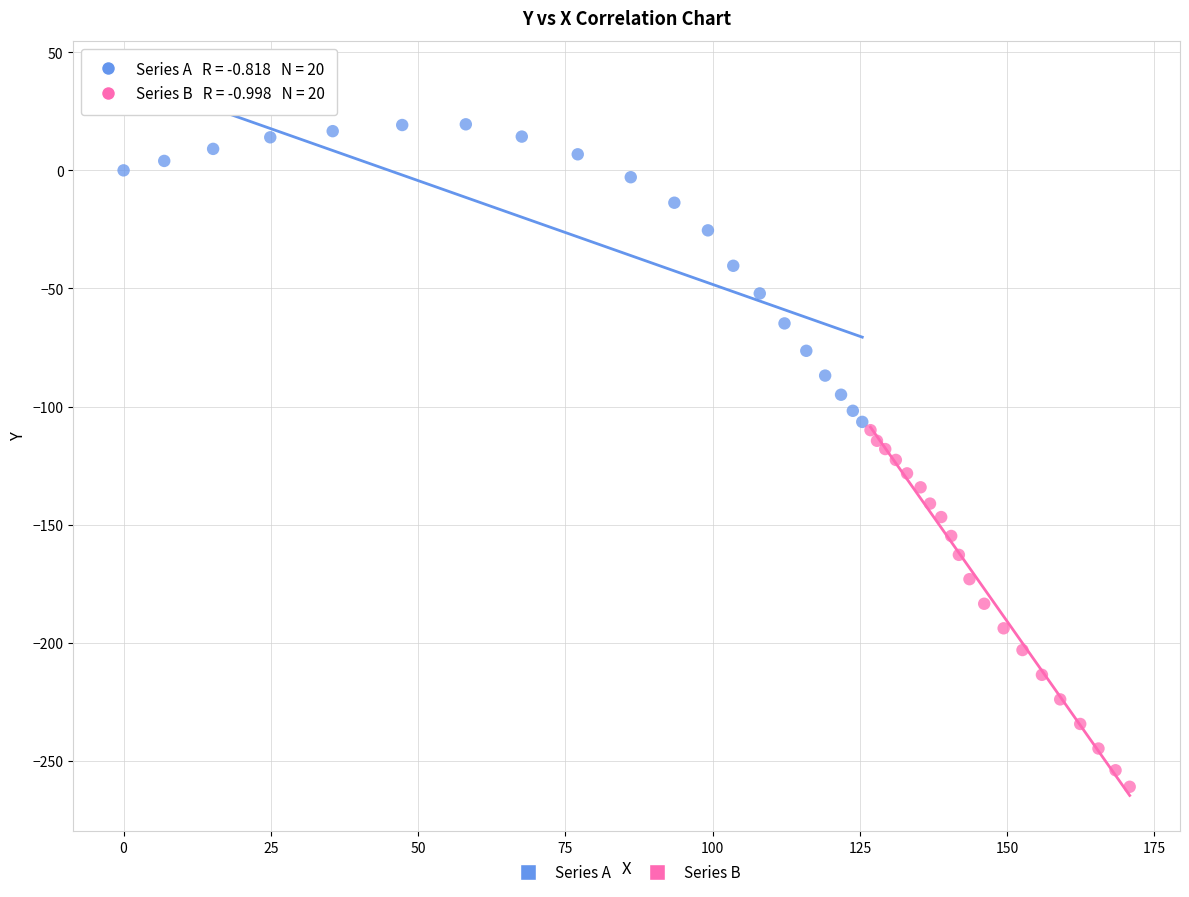

Which series has the largest Y range (max minus min)?

Series B